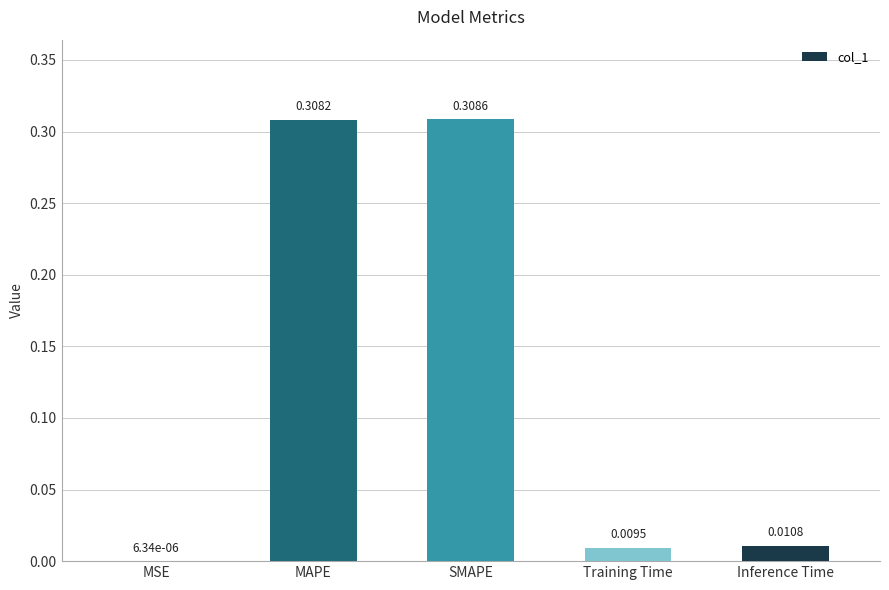

Count the number of data series in this chart.

1